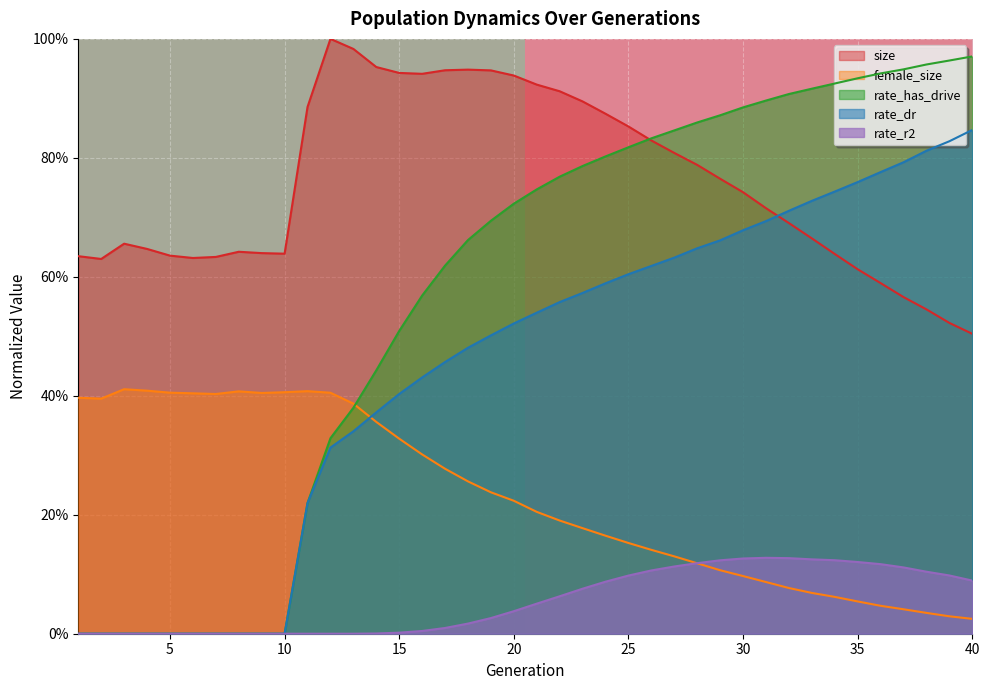

What is the change in value from 0 to 5?

-1